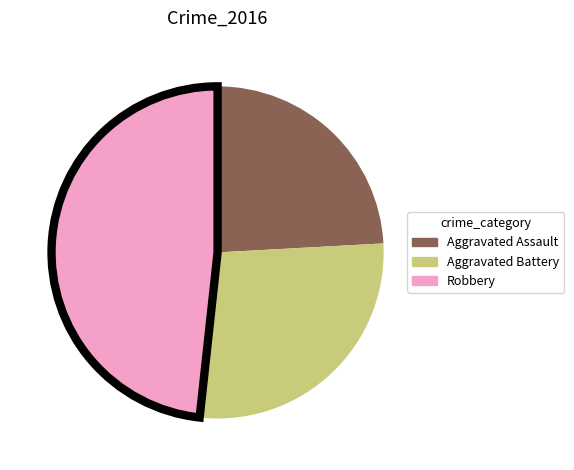

What is the smallest slice in the pie chart?

Aggravated Assault